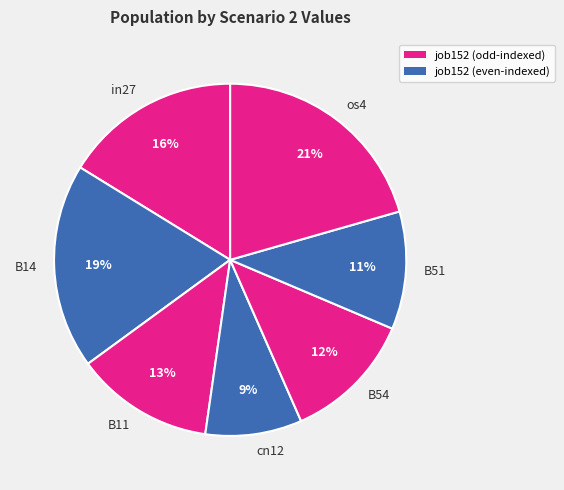

The B51 slice represents 11% of the pie. True or false?

True